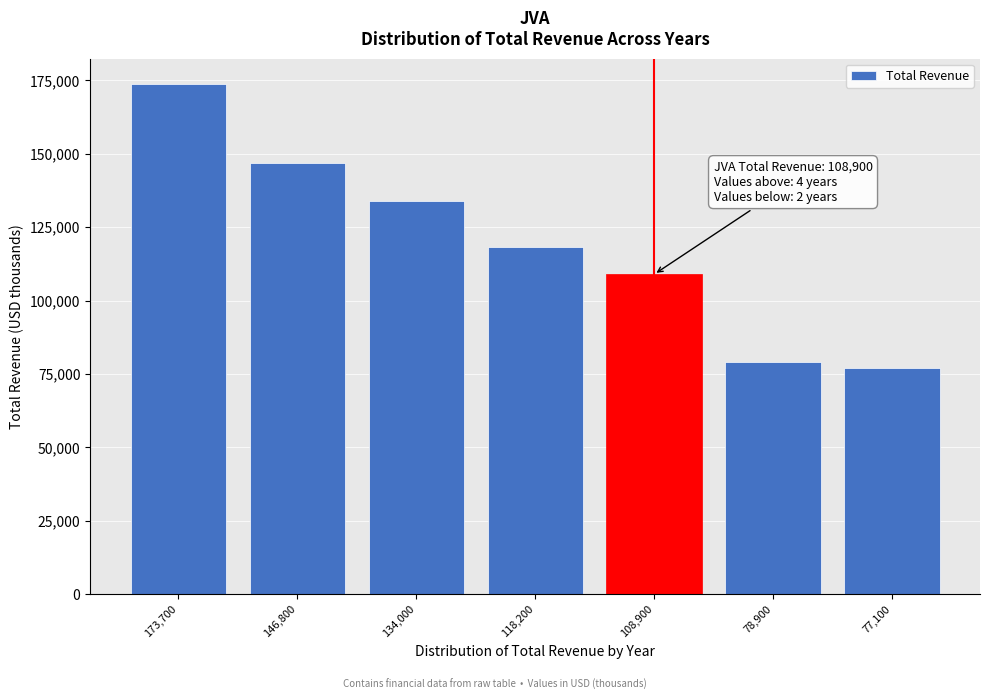

Reading left to right, what are all the values shown in this chart?

173700	146800	134000	118200	108900	78900	77100